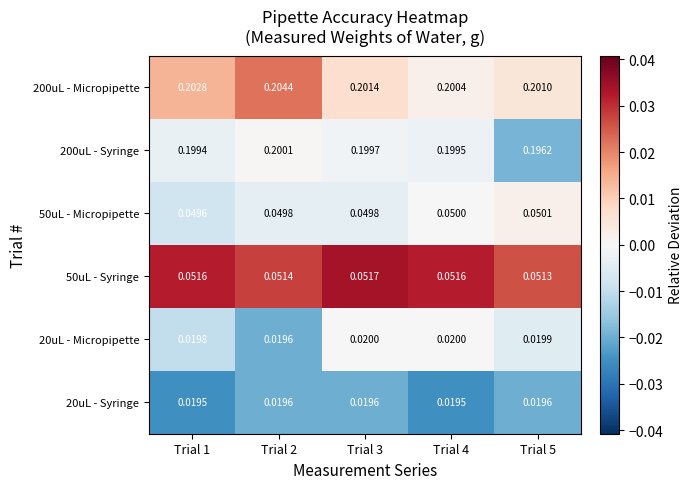

Is the value of 50uL - Micropipette at Trial 2 greater than the value of 50uL - Syringe at Trial 3?

No